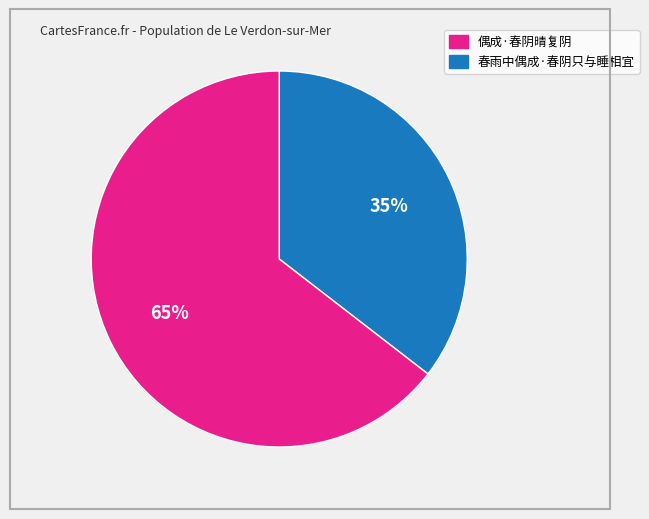

Does any single category account for the majority?

Yes